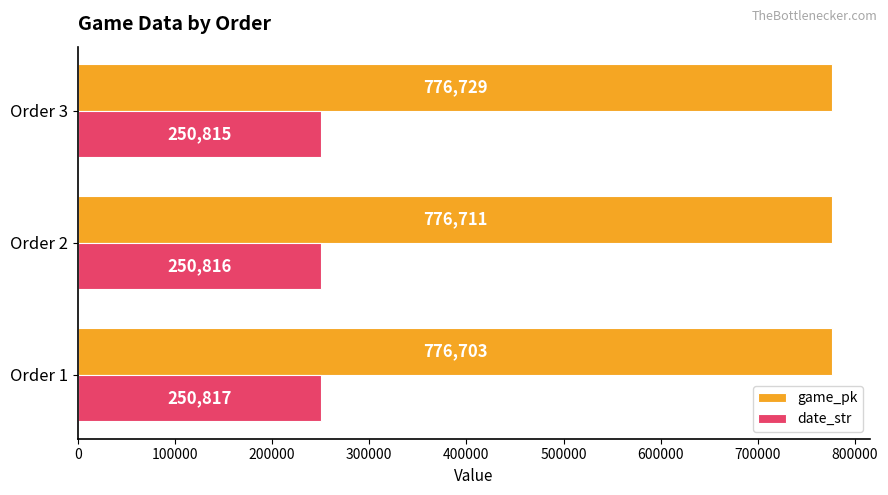

List the series in order of their peak value, highest first.

game_pk, date_str